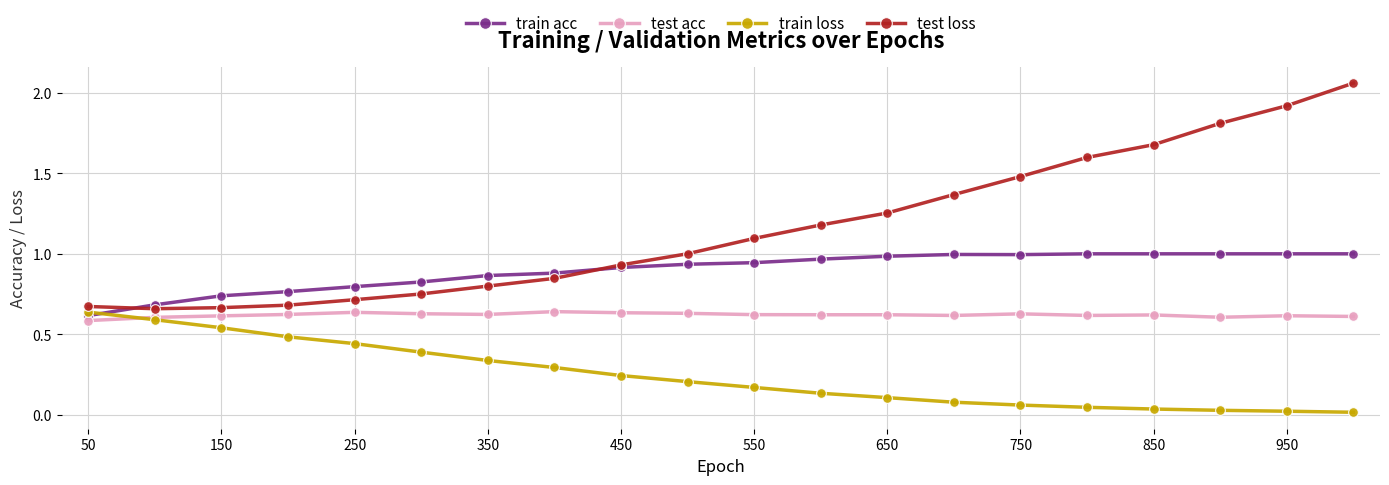

How many lines are shown in the chart?

4